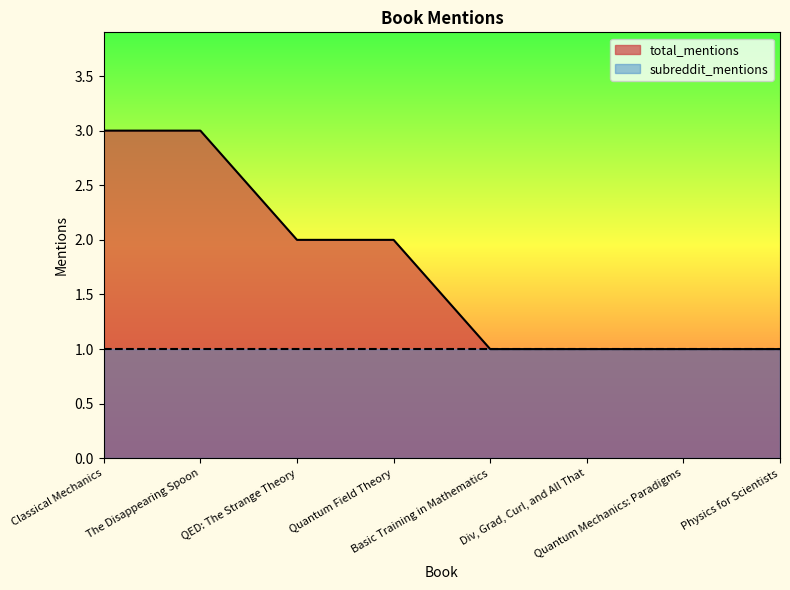

The value at Classical Mechanics is 5. True or false?

False